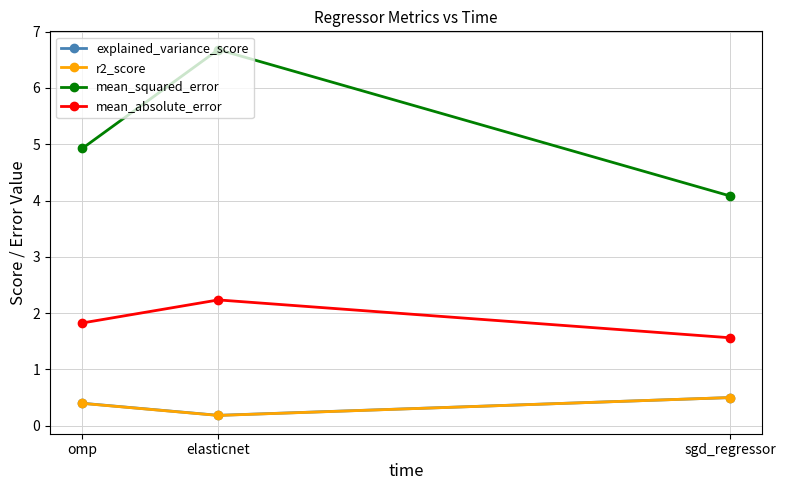

What value does the explained_variance_score series have at elasticnet?

0.2